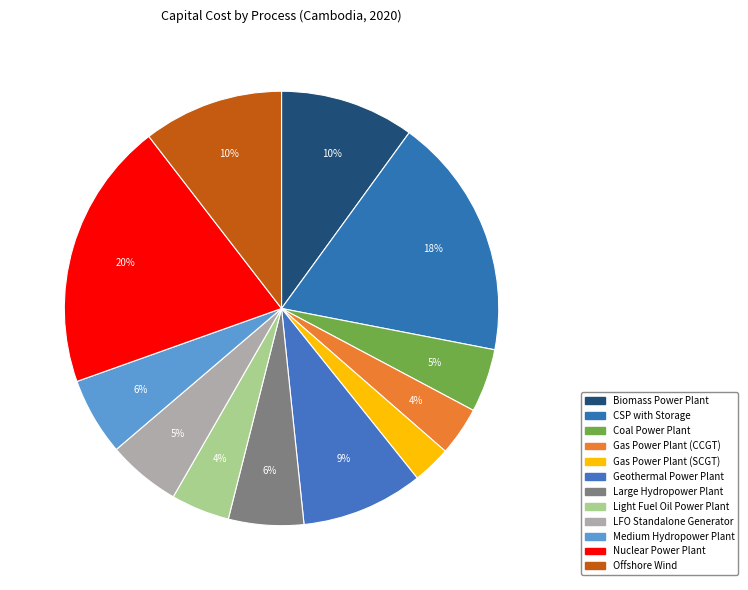

How many slices are in this pie chart?

12